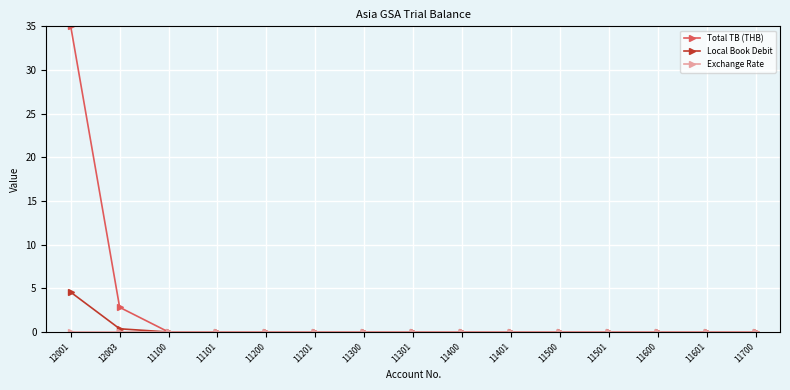

Which series has the largest total across all categories?

Total TB (THB)